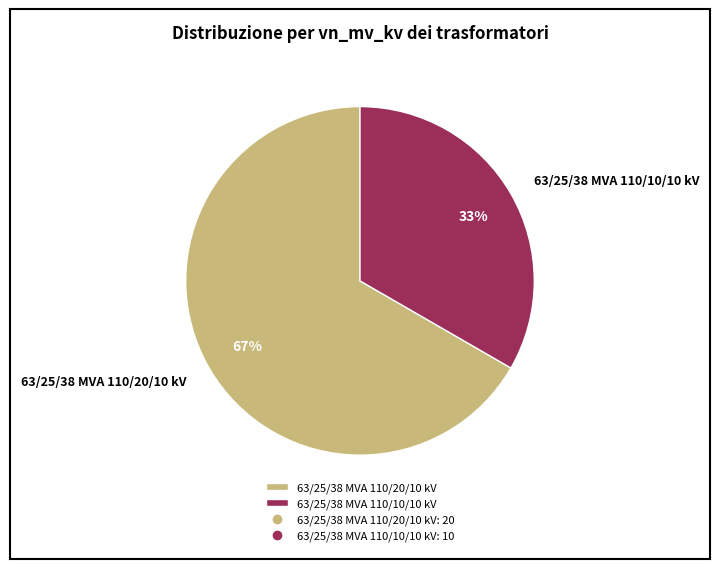

Count the number of slices in the pie.

2